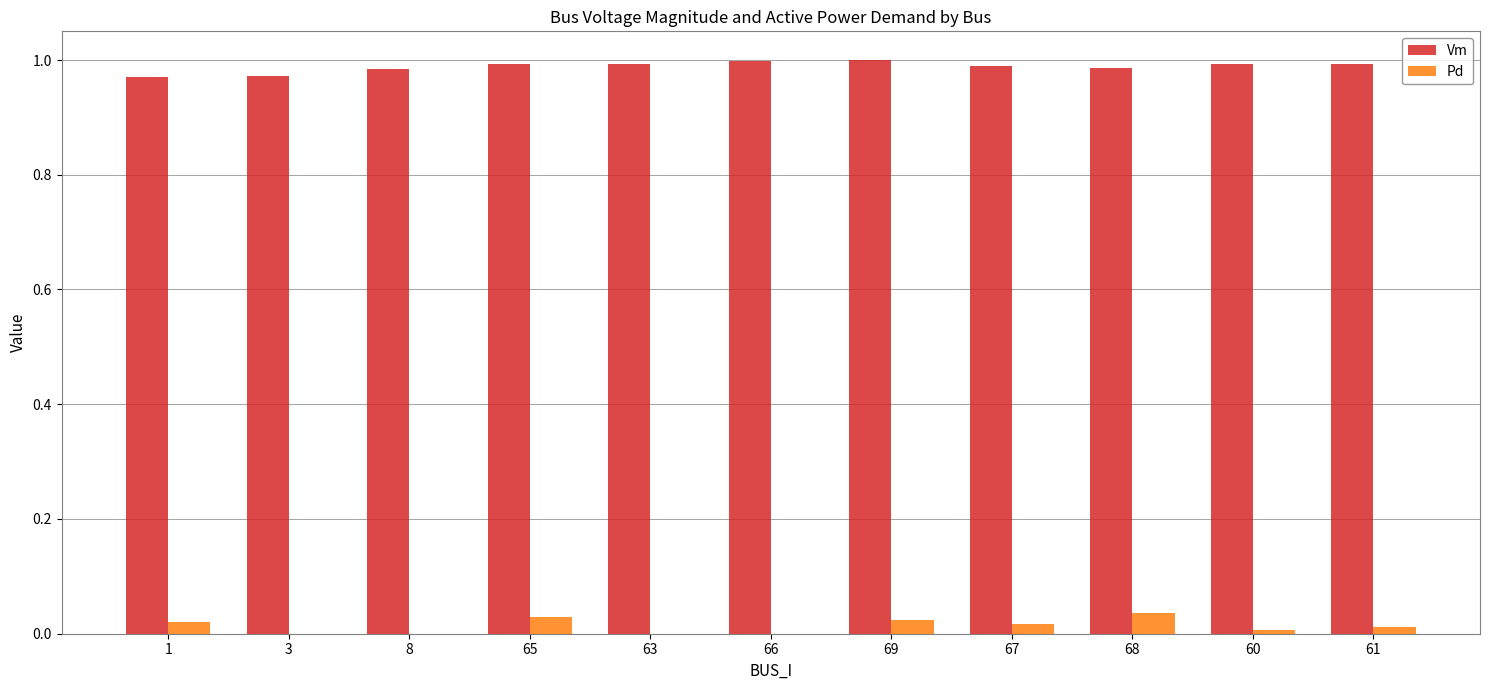

Is the value of Vm at 65 greater than the value of Pd at 67?

Yes